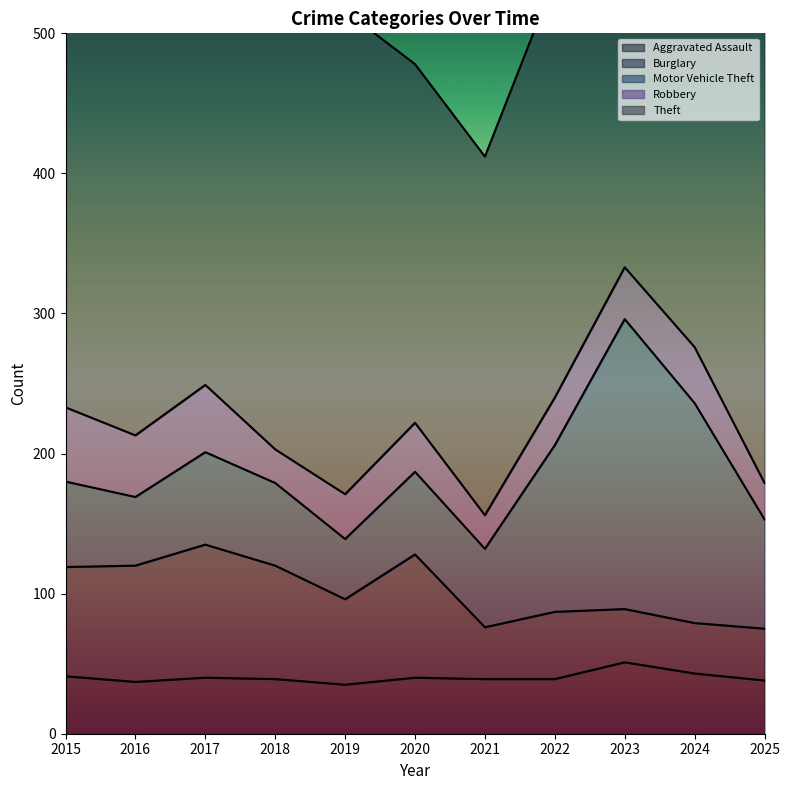

At which label does Robbery first exceed 35?

2015